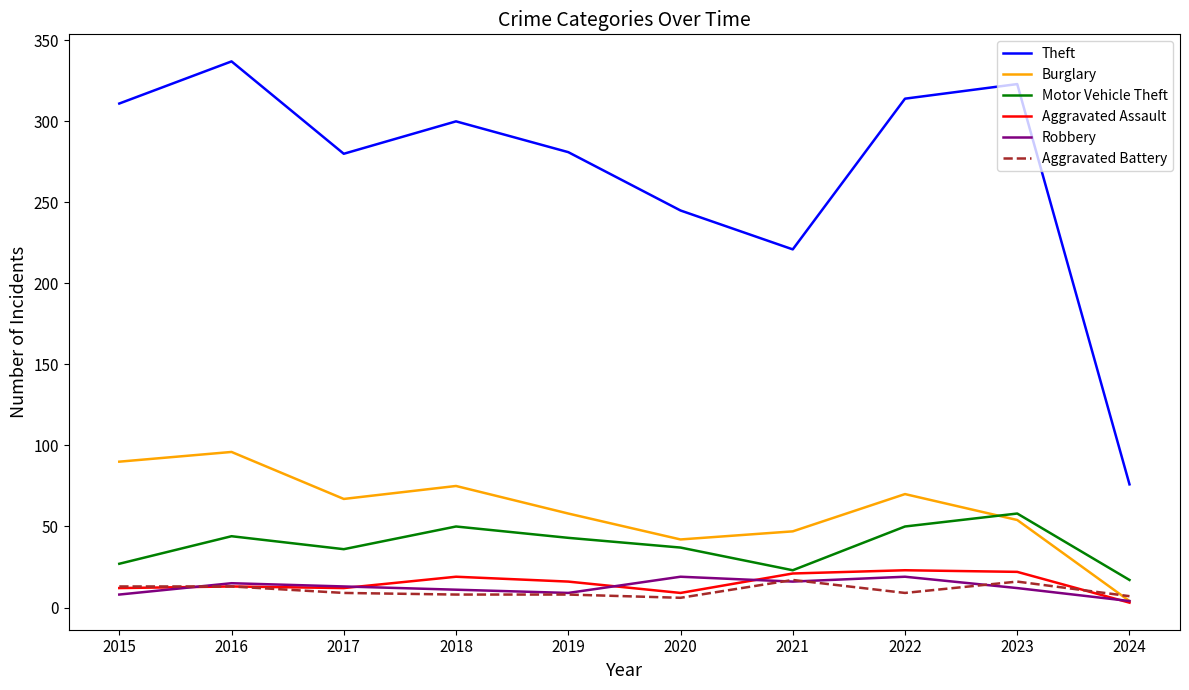

How many lines are shown in the chart?

6